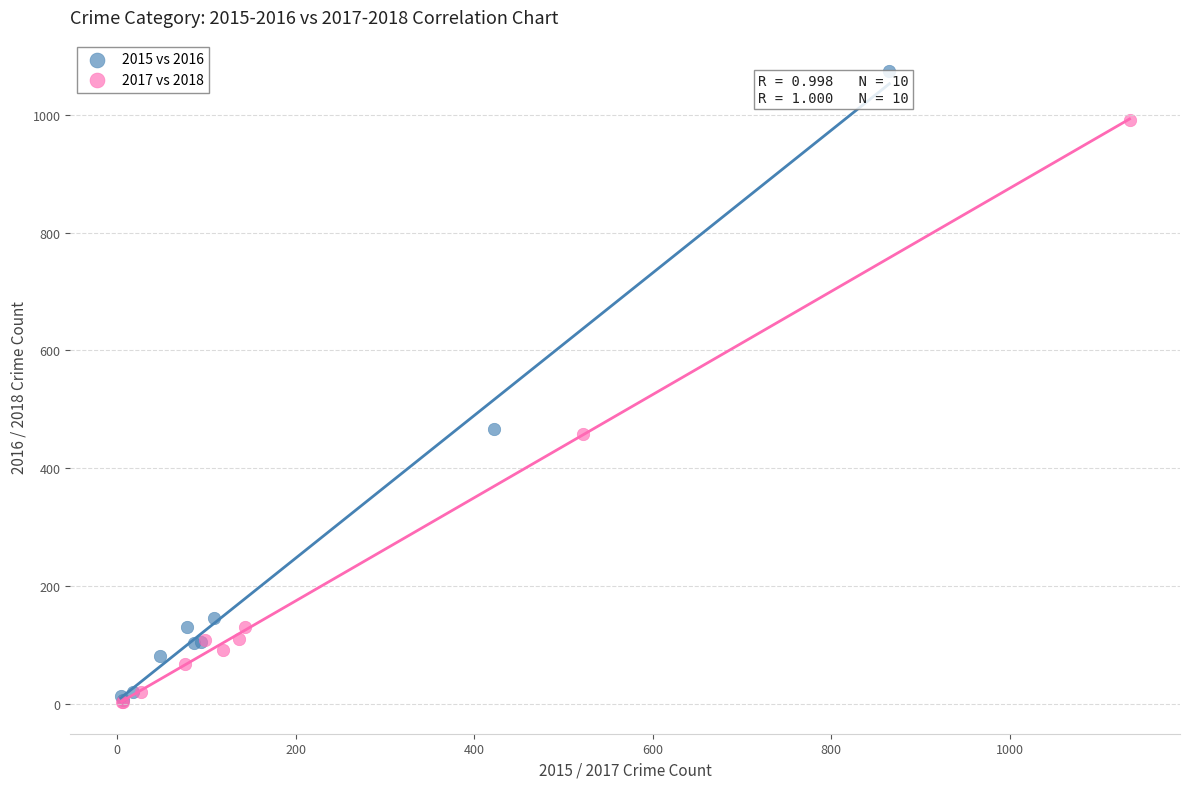

Which series reaches the maximum Y coordinate?

2015 vs 2016